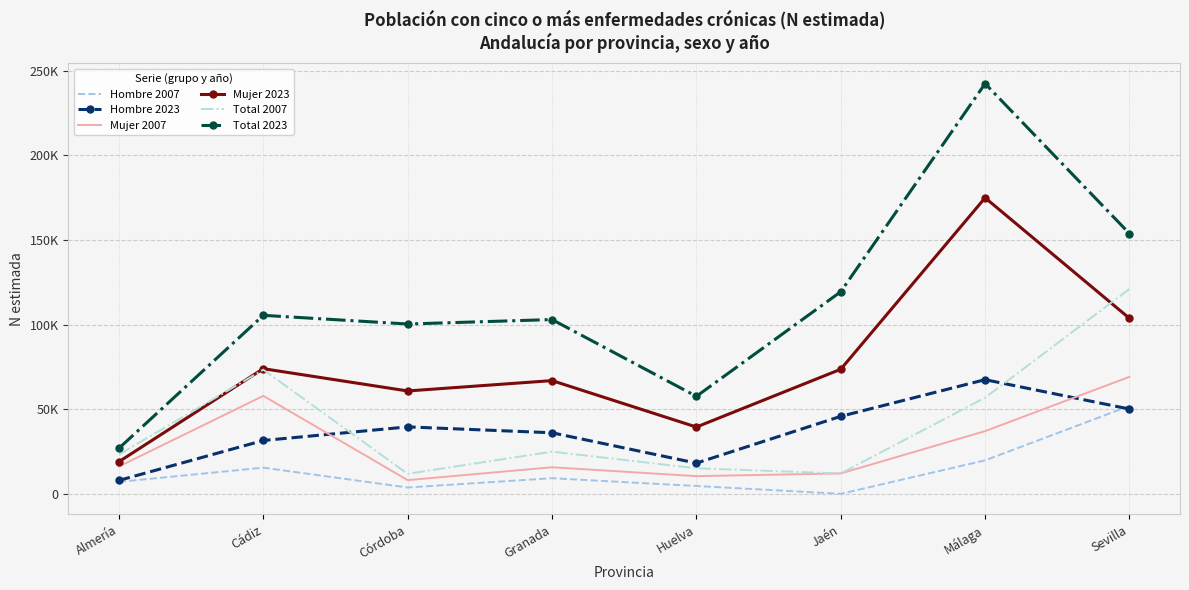

What is the approximate value of Hombre 2007 at Cádiz, to the nearest 100?

15500